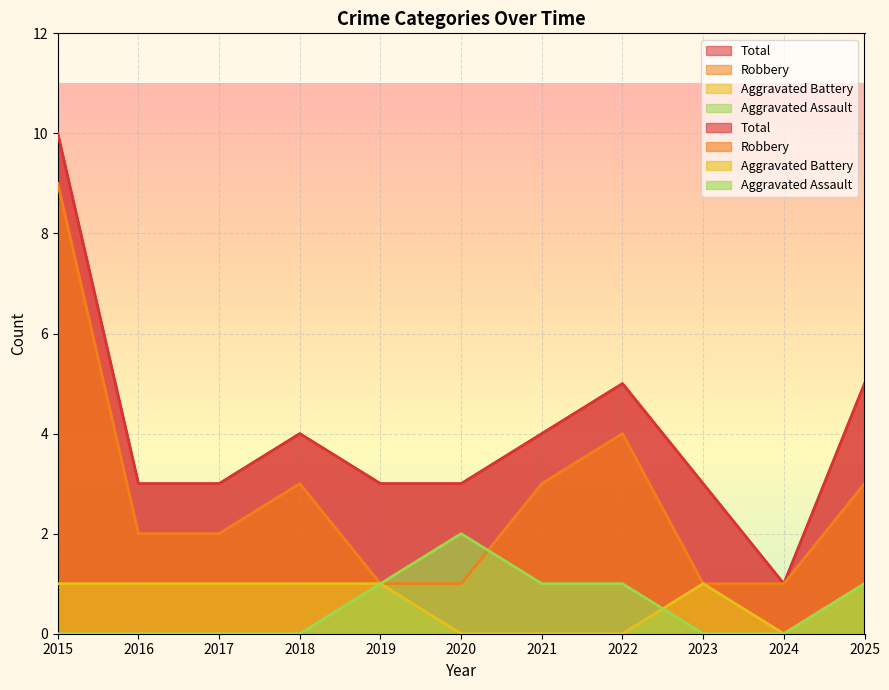

What is the maximum value for Aggravated Assault?

2